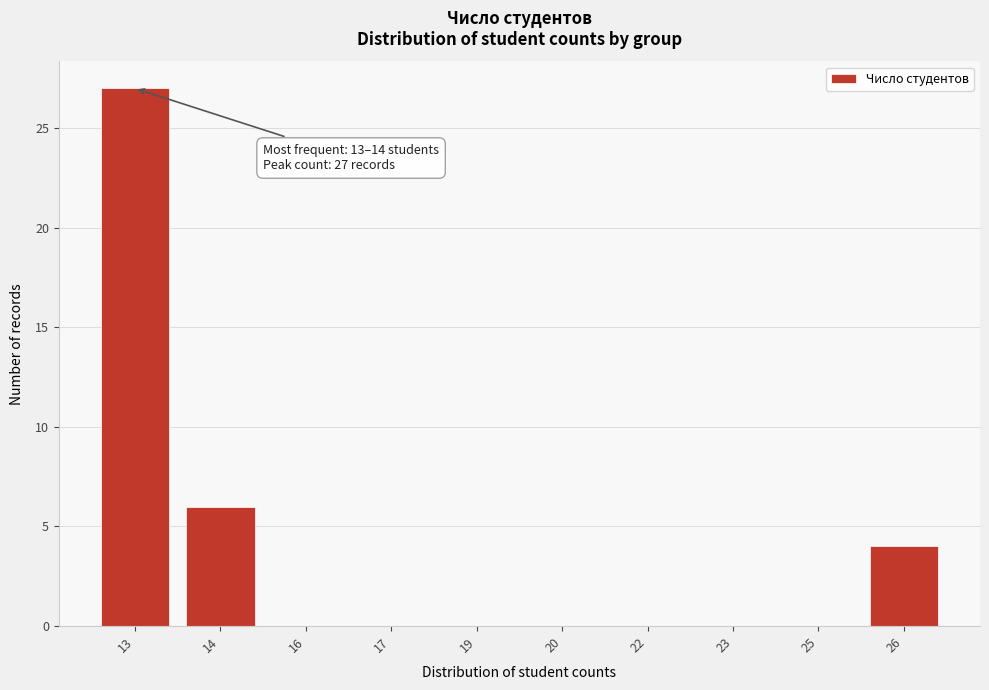

Reading left to right, transcribe all the data shown in this chart.

13=27	14=6	16=0	17=0	19=0	20=0	22=0	23=0	25=0	26=4